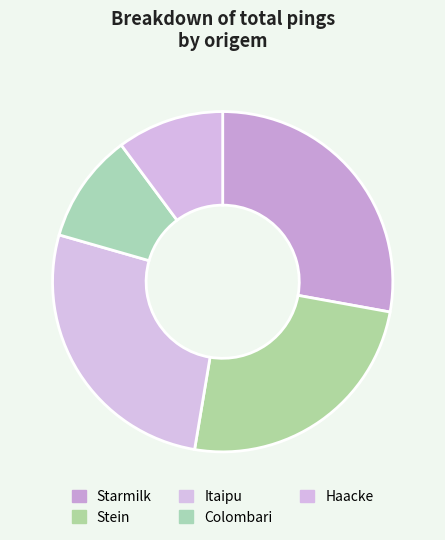

How many segments does this pie chart have?

5